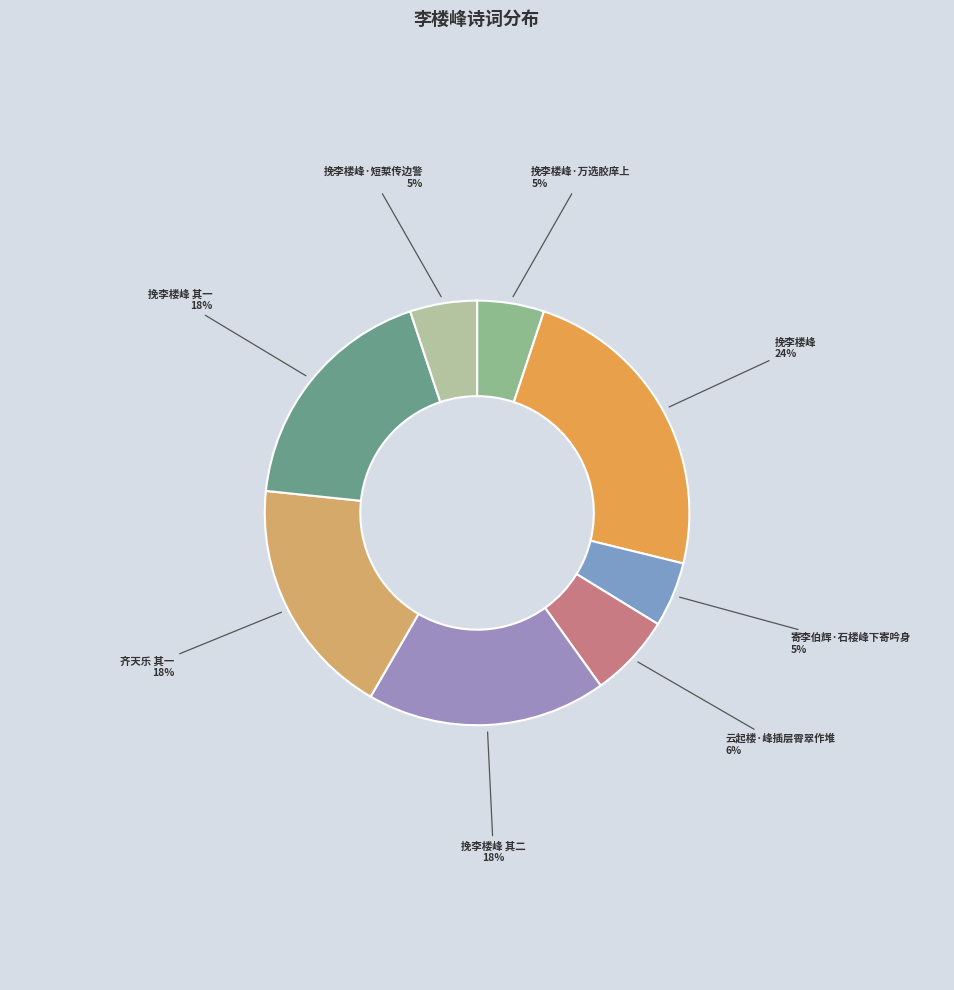

Rank the categories by value from lowest to highest.

寄李伯辉·石楼峰下寄吟身, 挽李楼峰·短椠传边警, 挽李楼峰·万选胶庠上, 云起楼·峰插层霄翠作堆, 挽李楼峰 其二, 挽李楼峰 其一, 齐天乐 其一 庆湖北漕知鄂州李楼峰, 挽李楼峰